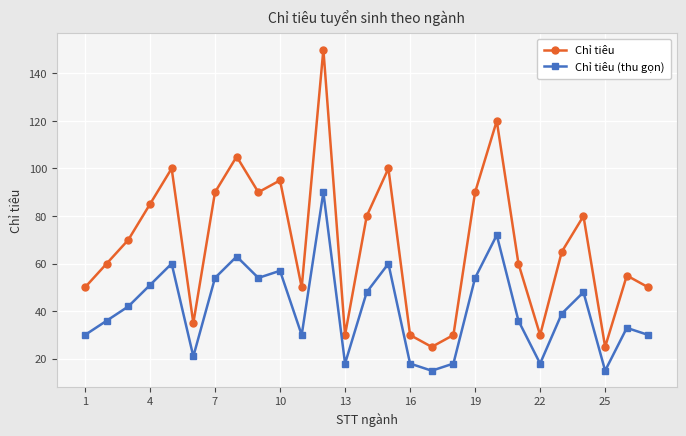

Rank the series by their maximum value, from highest to lowest.

Chỉ tiêu, Chỉ tiêu (thu gọn)